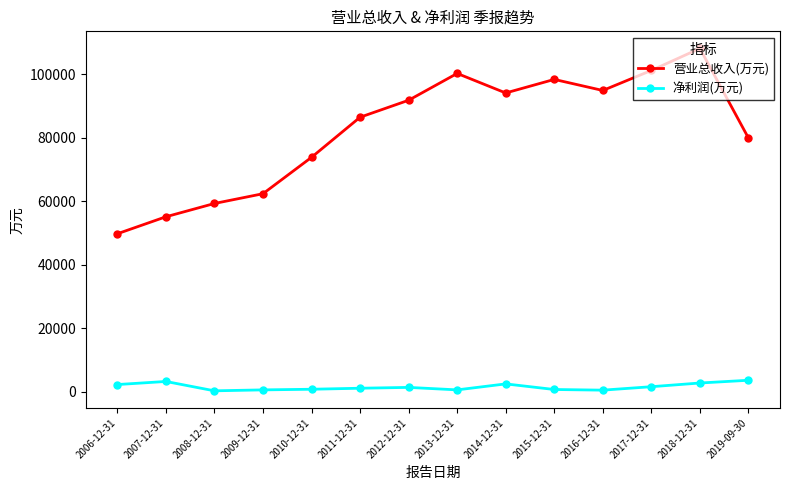

The 营业总收入(万元) series shows 46397 at 2012-12-31. True or false?

False